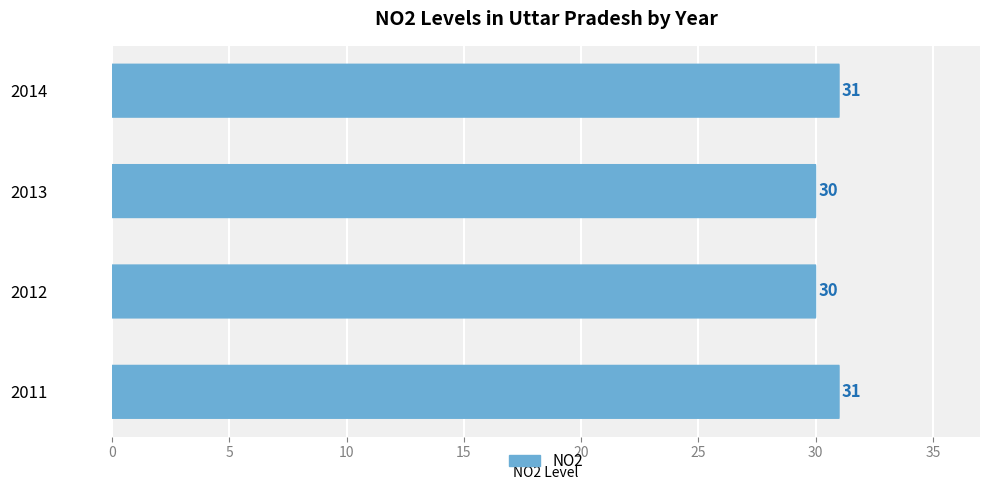

How many distinct data groups are displayed?

1